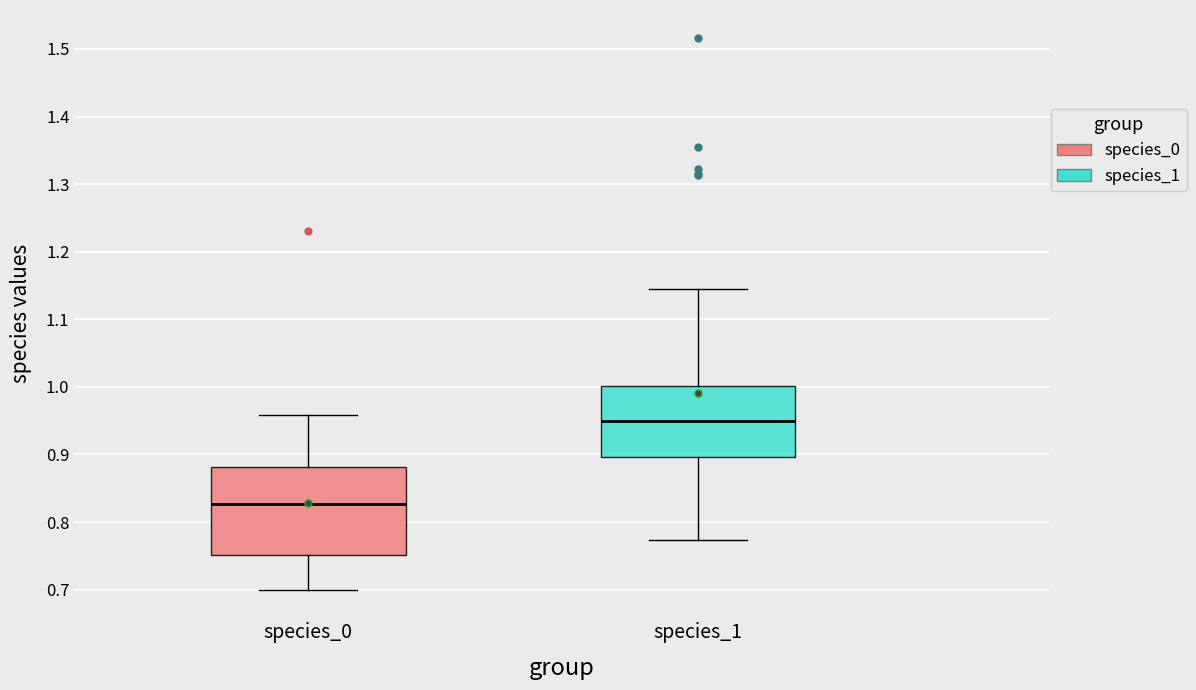

Which box's median line is the highest?

species_1